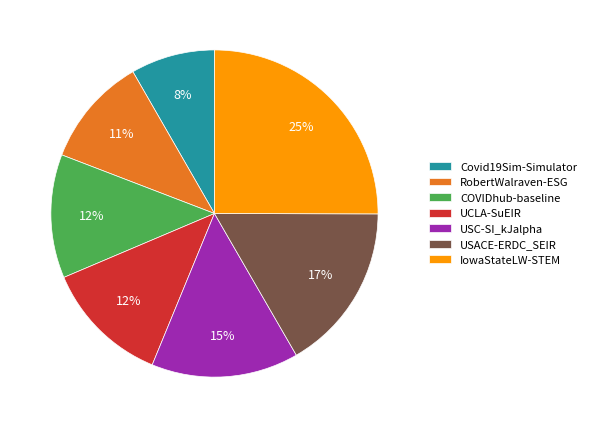

Do COVIDhub-baseline and USC-SI_kJalpha together represent more than half of the pie?

No